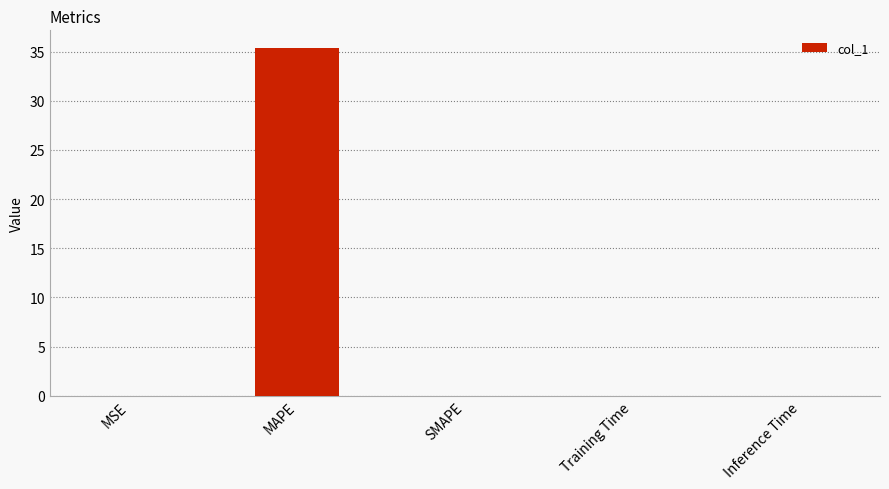

The value at SMAPE is 0.0. True or false?

True